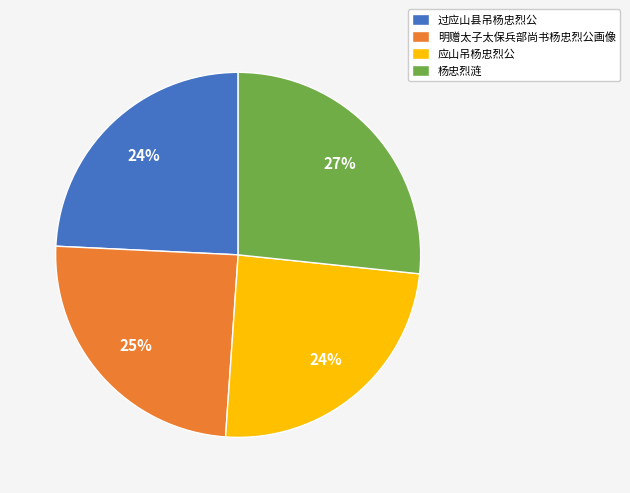

To the nearest percent, what is the average slice percentage?

25%